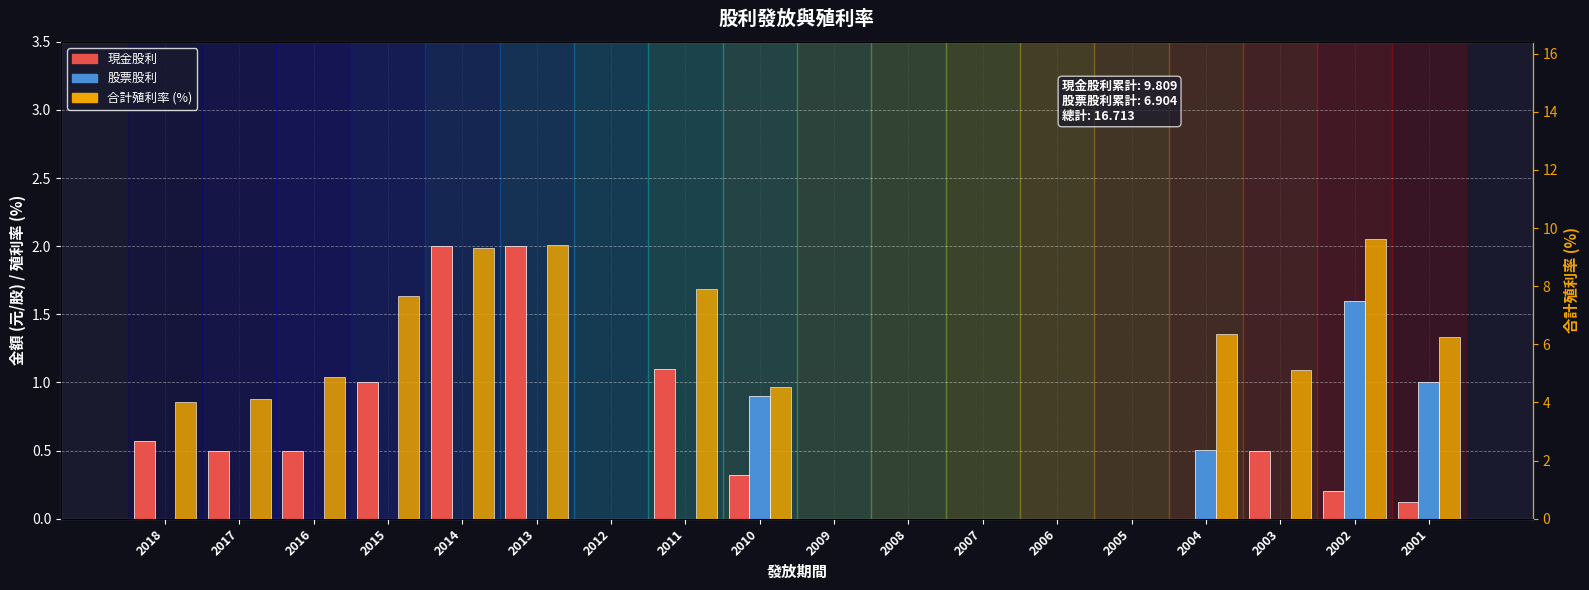

What is the sum of the 股票股利 values at 2015 and 2010?

0.9